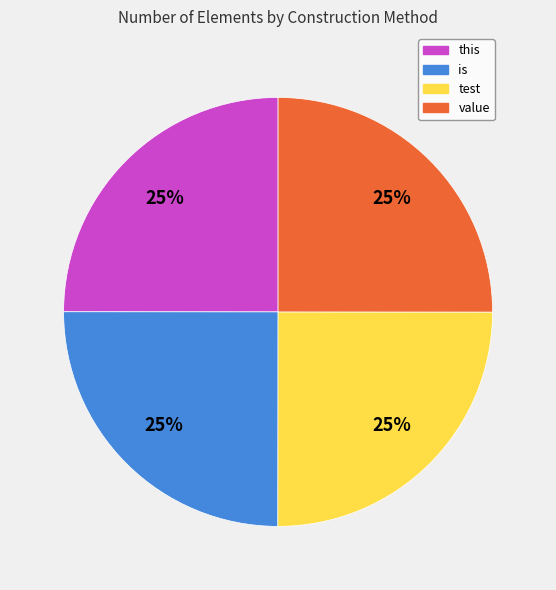

To the nearest percent, what is the combined percentage of this and test?

50%